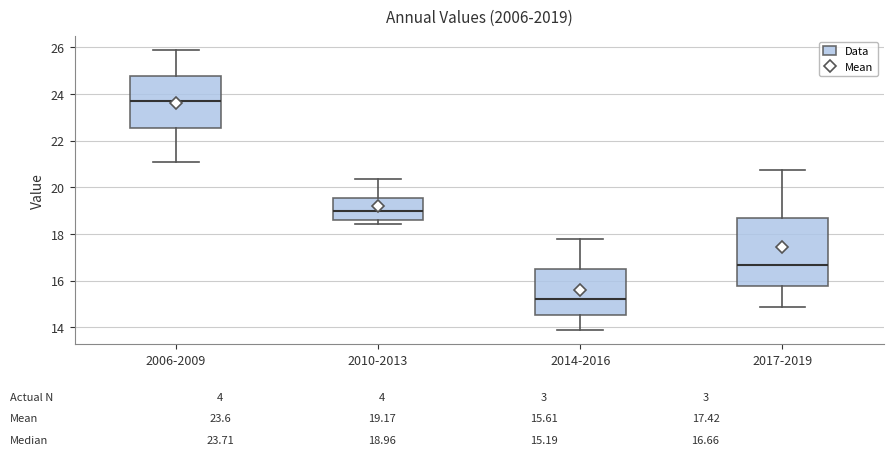

Comparing the boxes themselves (not the whiskers), which one is the tallest?

2017-2019